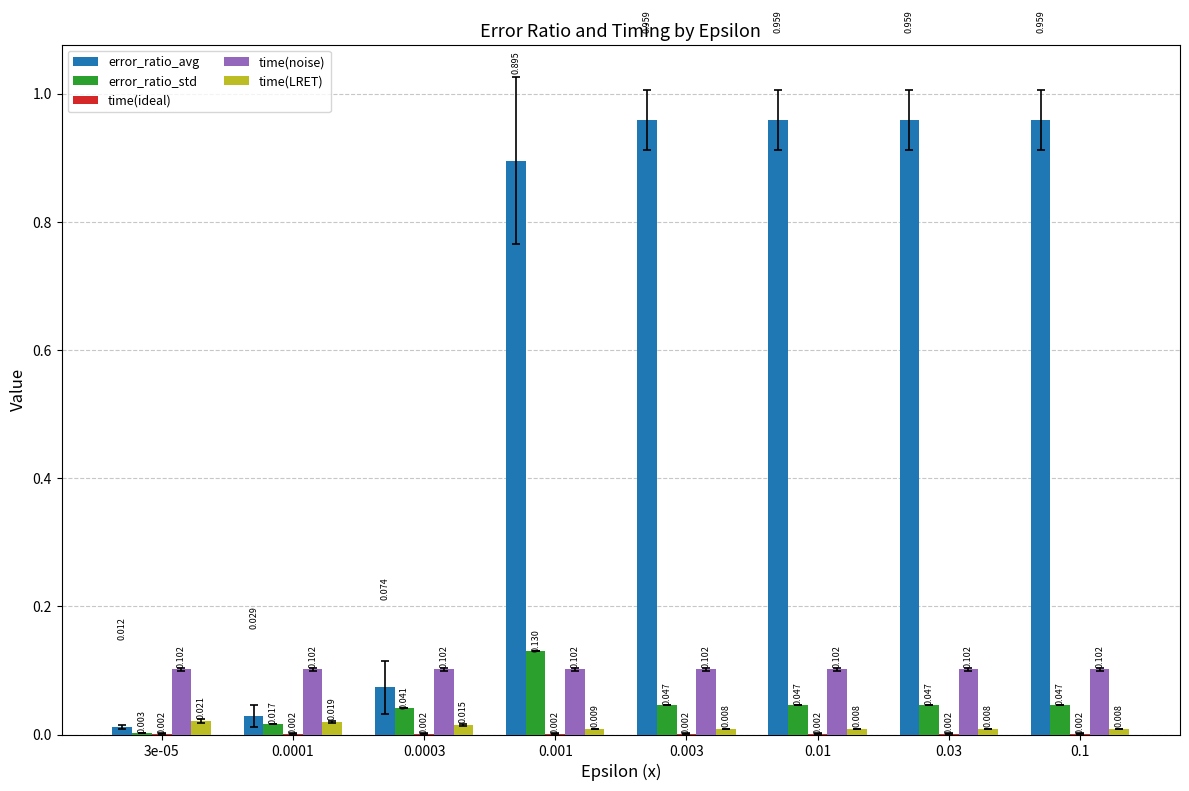

Which series has the largest total across all categories?

error_ratio_avg